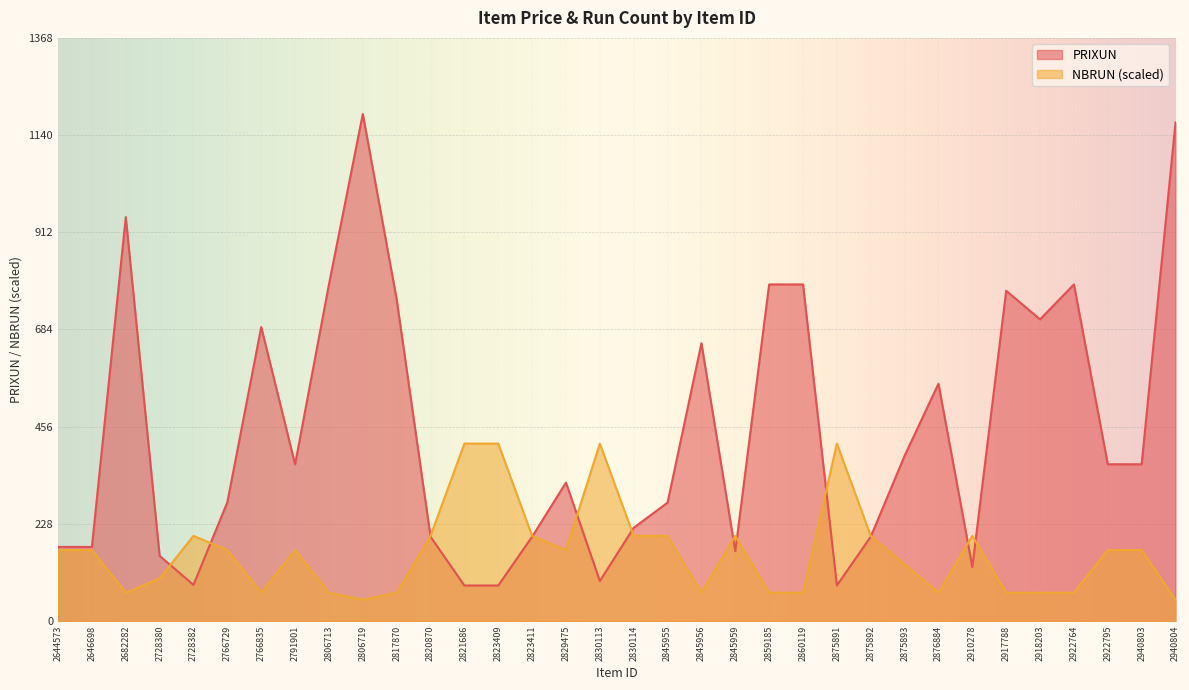

What is the average value of the NBRUN series?

161.7